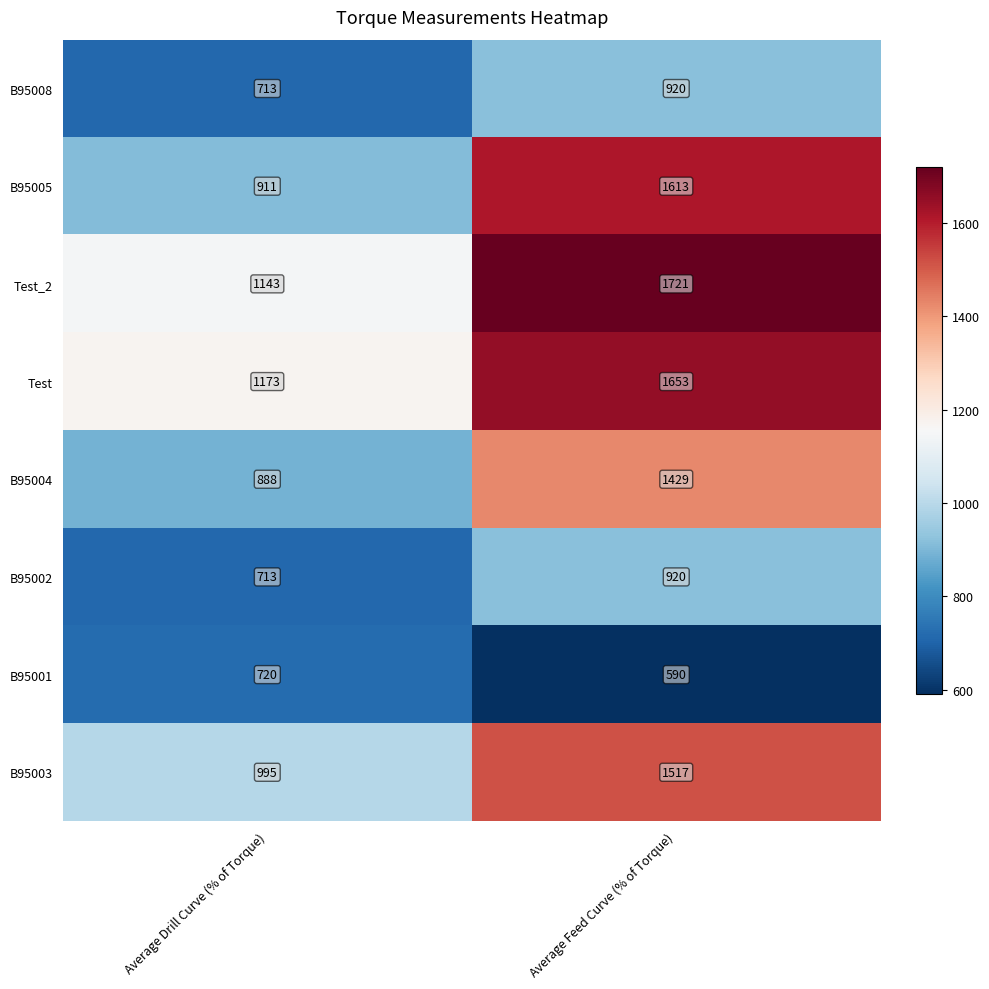

Count the number of data series in this chart.

8